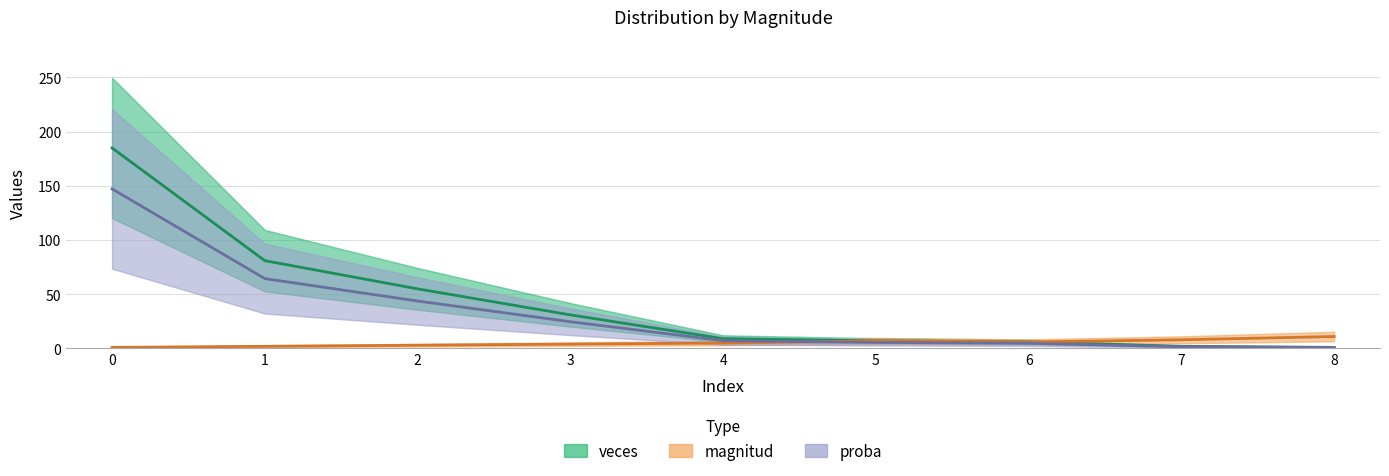

What is the minimum value shown in the chart?

0.8